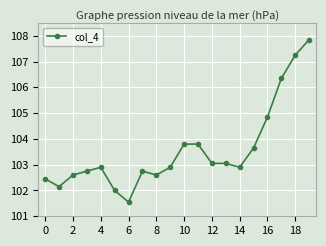

Does the chart display data point markers on the line(s)?

Yes